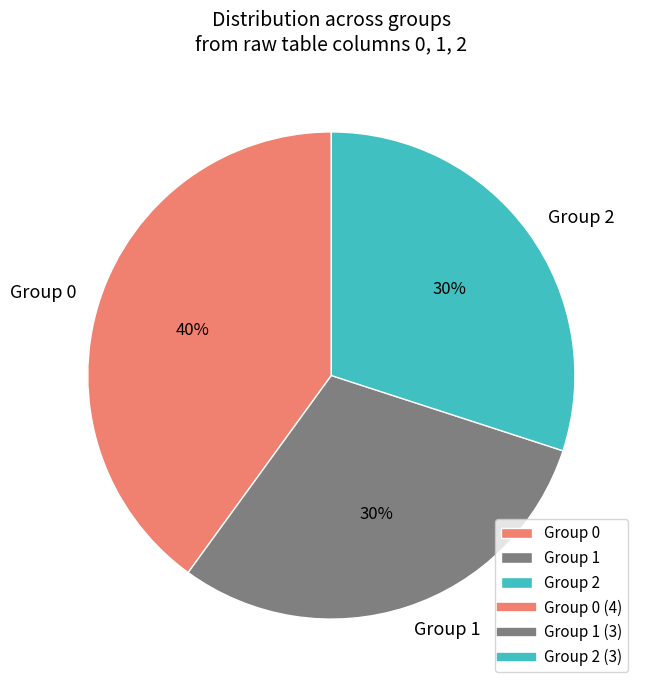

Is the sum of Group 1 and Group 2 greater than half?

Yes